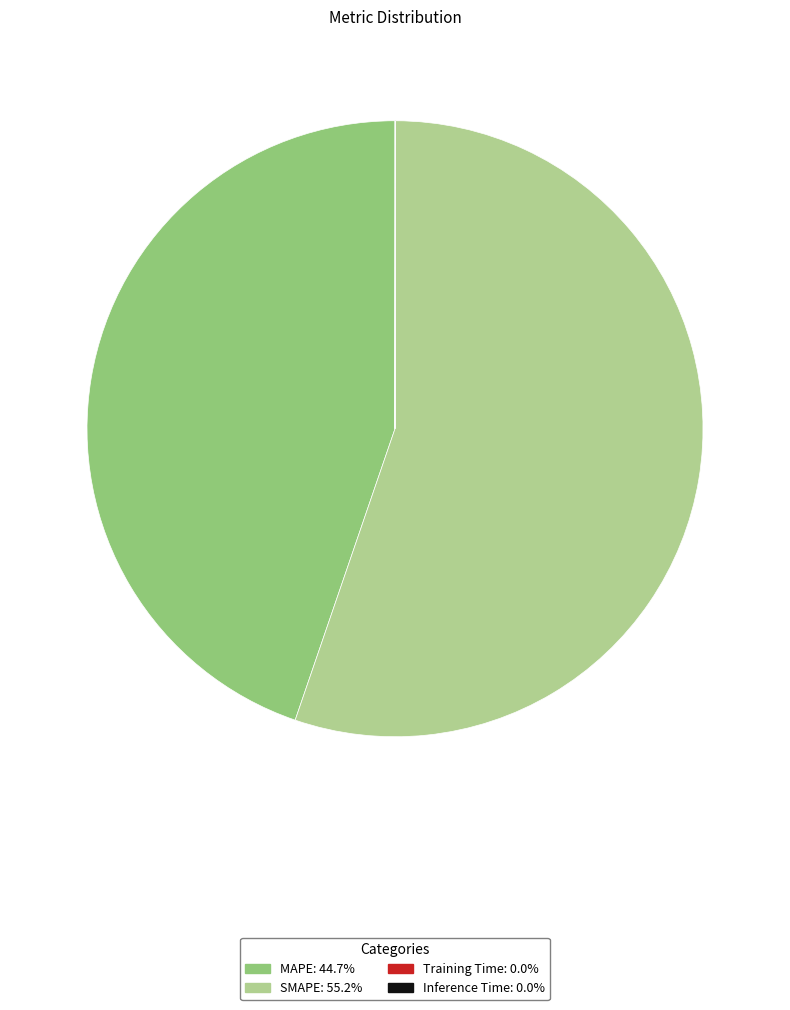

Is it true that MAPE is 31% of the pie?

False